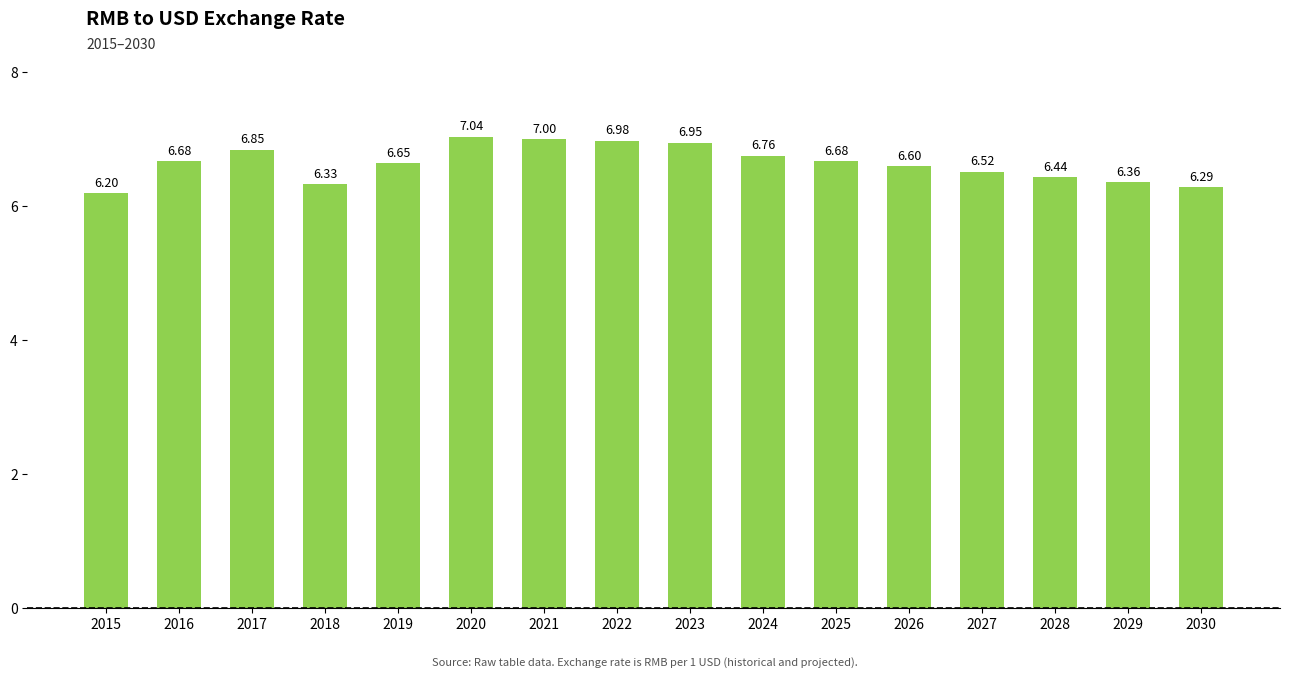

Approximately how many times larger is the value at 2029 compared to 2016?

1.0